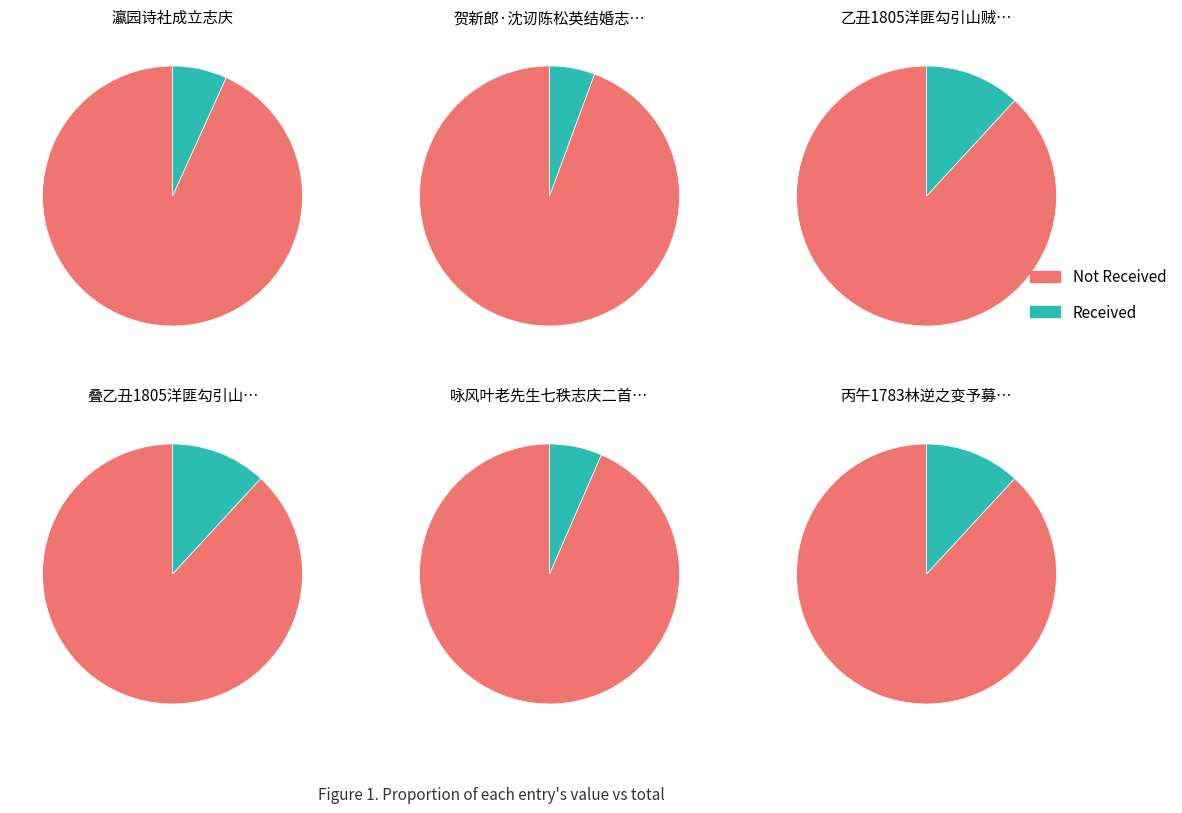

What percentage is the 咏风叶老先生七秩志庆二首 其一 slice, to the nearest percent?

7%